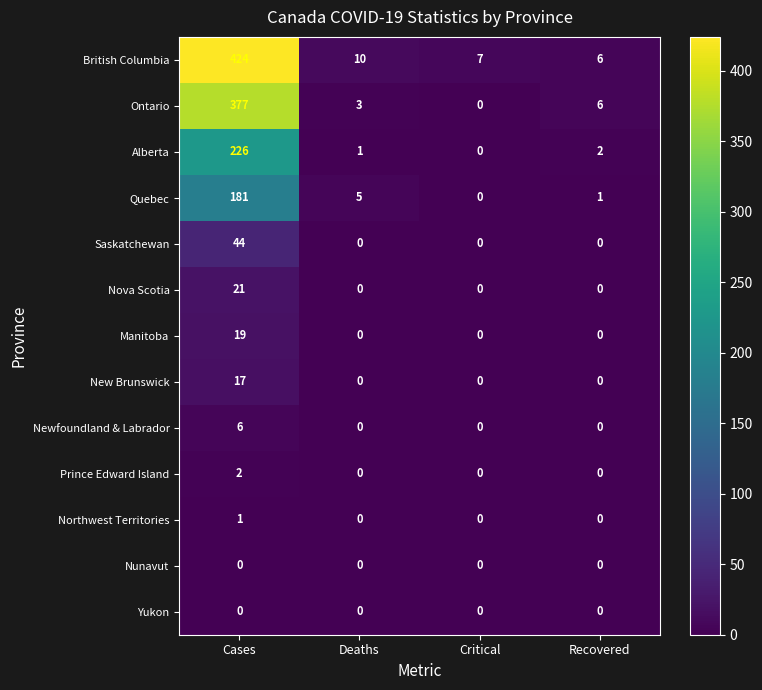

What is the difference between the highest and lowest values at Recovered?

6